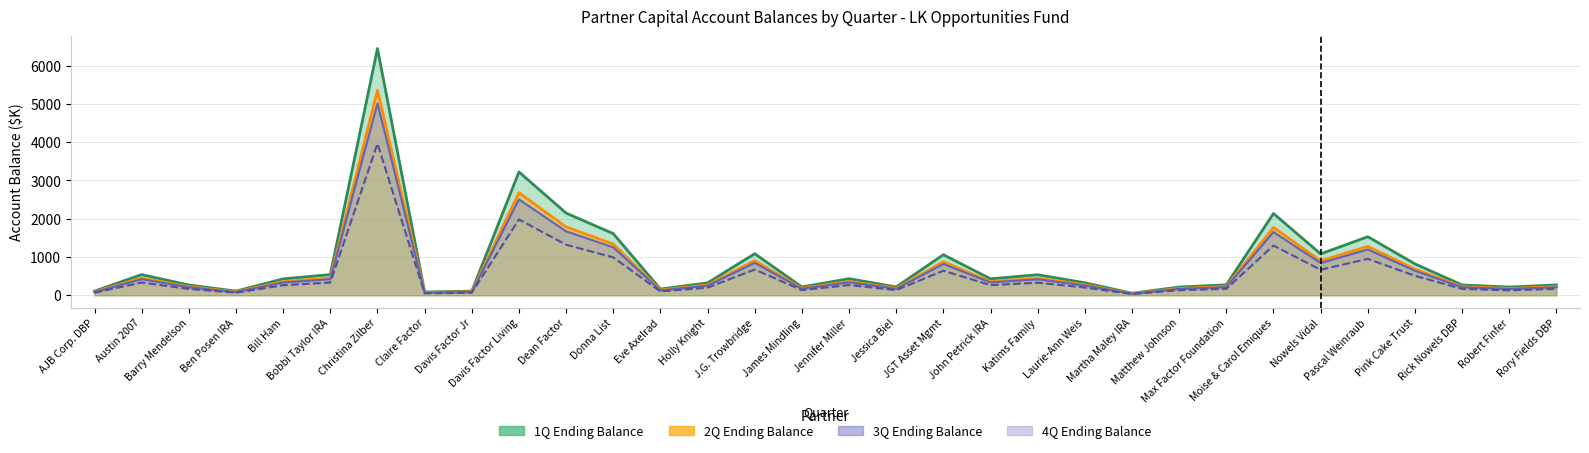

How many categories are shown in the chart?

32